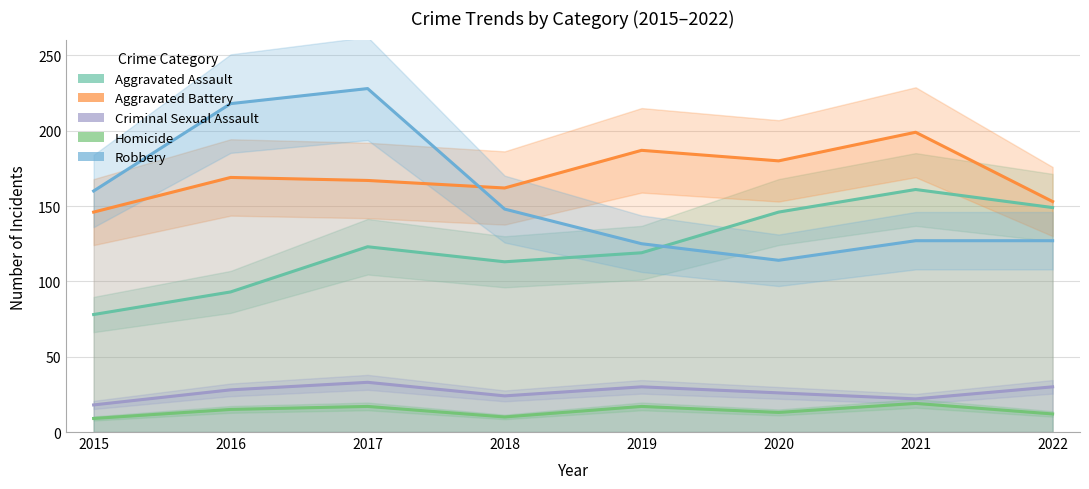

True or false: Robbery has a value of 125 at 2019.

True